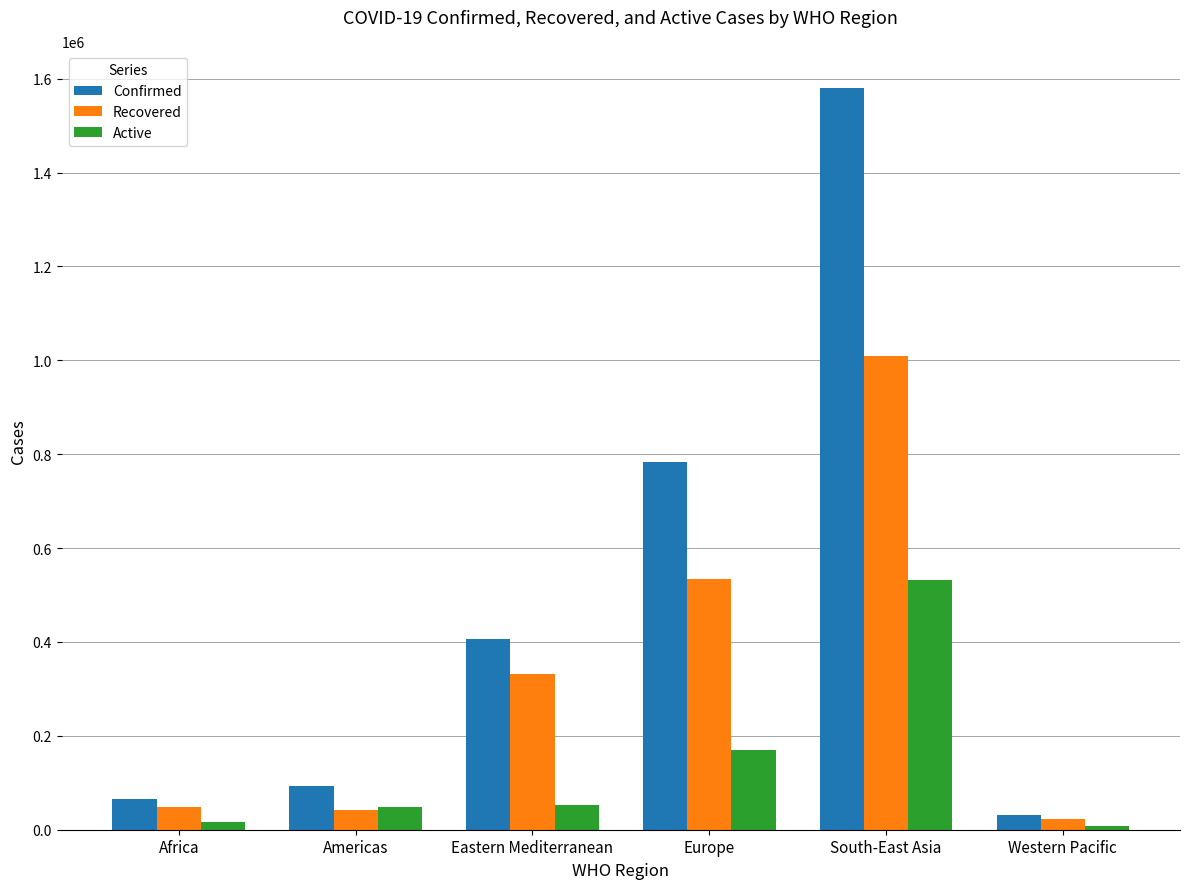

Which label corresponds to the largest value in the chart?

South-East Asia